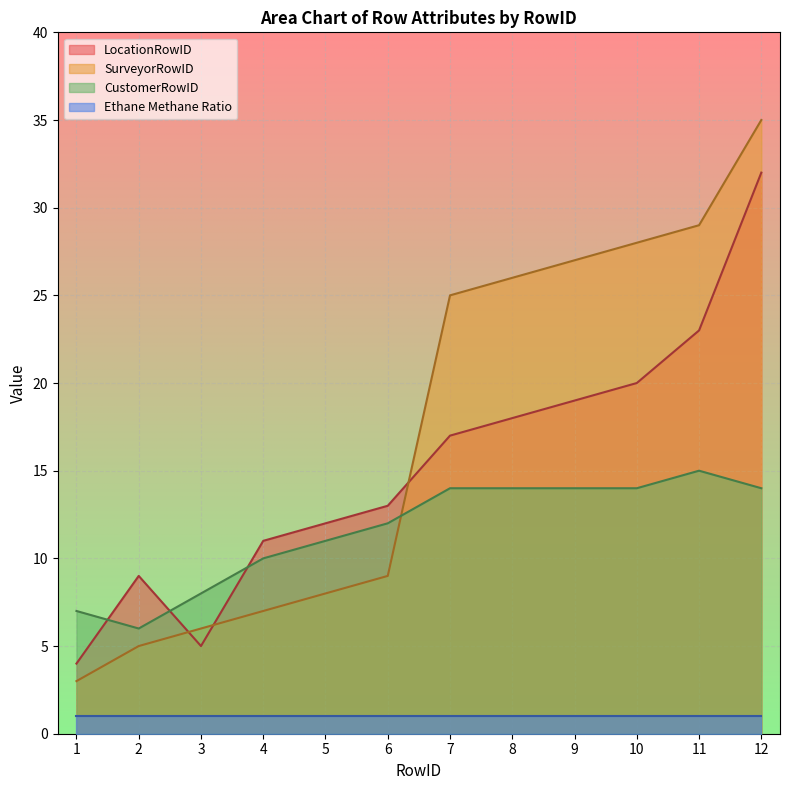

At 10, list the series in order from largest to smallest.

SurveyorRowID, LocationRowID, CustomerRowID, Ethane Methane Ratio